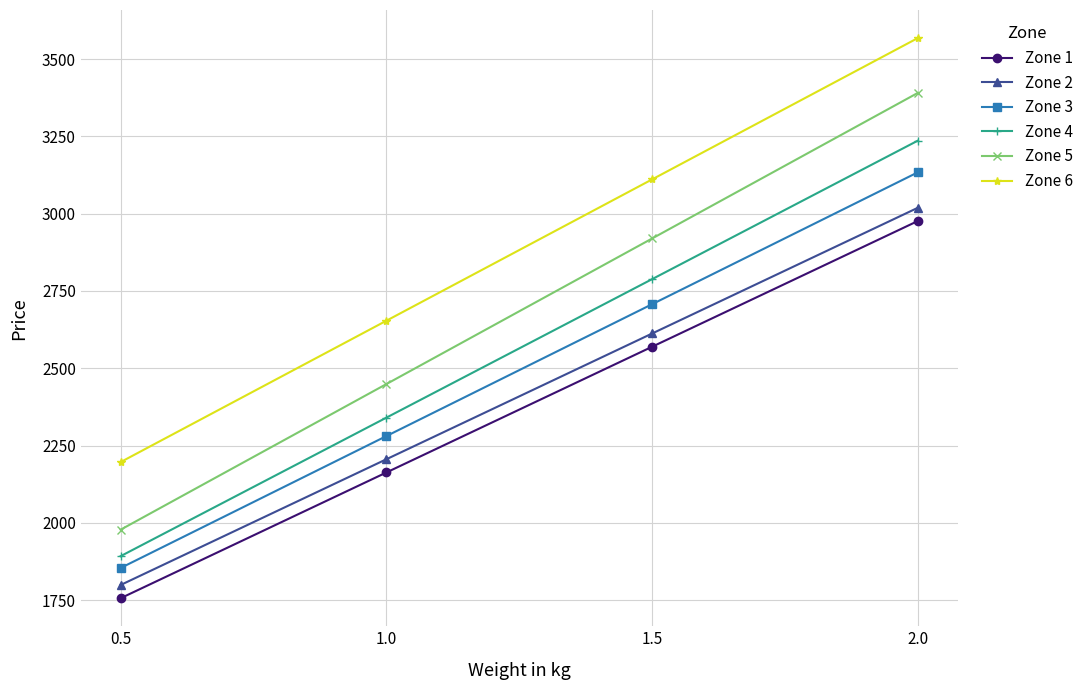

Between 0.5 and 1.5, which series saw the biggest shift?

Zone 5